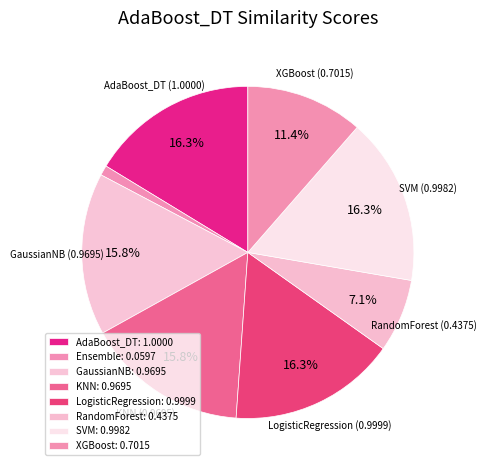

Count the number of slices in the pie.

8